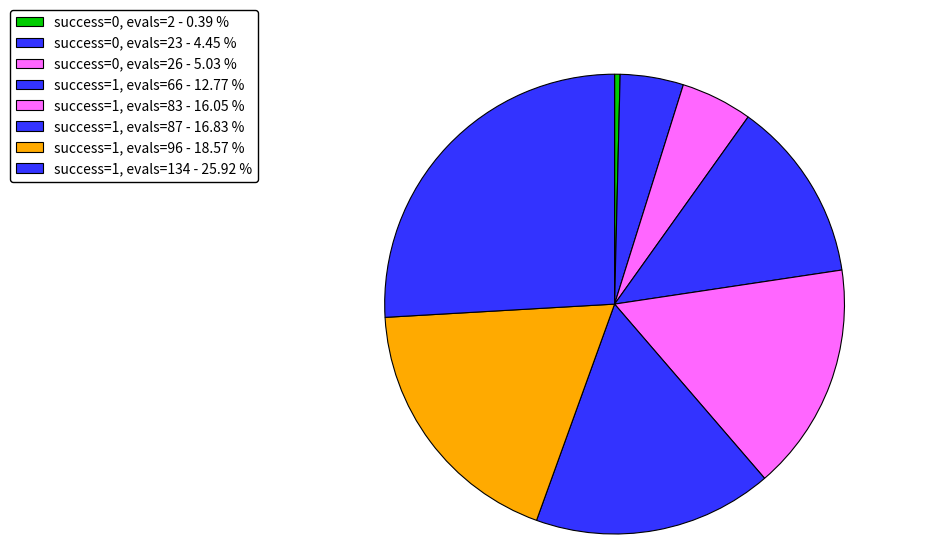

Rank the categories by value from highest to lowest.

success=1, evals=134 - 25.92 %, success=1, evals=96 - 18.57 %, success=1, evals=87 - 16.83 %, success=1, evals=83 - 16.05 %, success=1, evals=66 - 12.77 %, success=0, evals=26 - 5.03 %, success=0, evals=23 - 4.45 %, success=0, evals=2 - 0.39 %